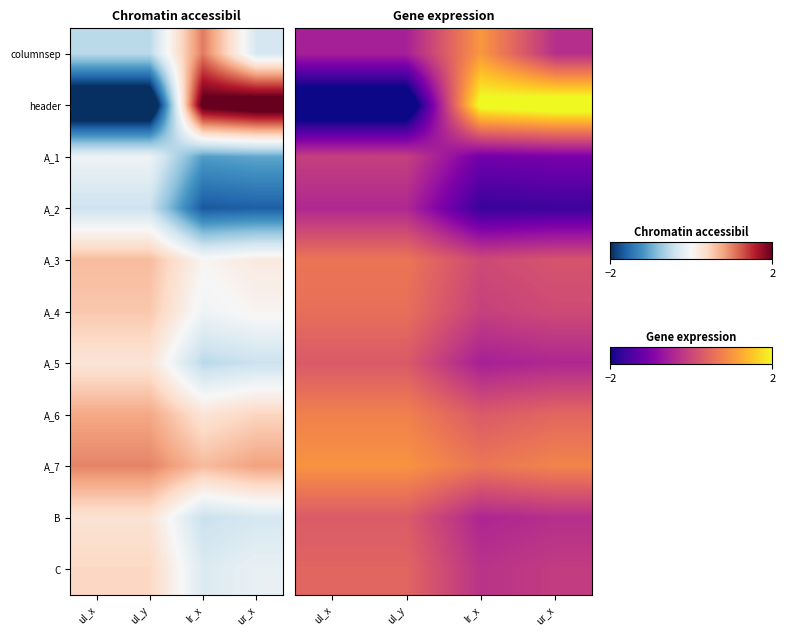

What is the difference between the highest and lowest values at ul_x?

3.8